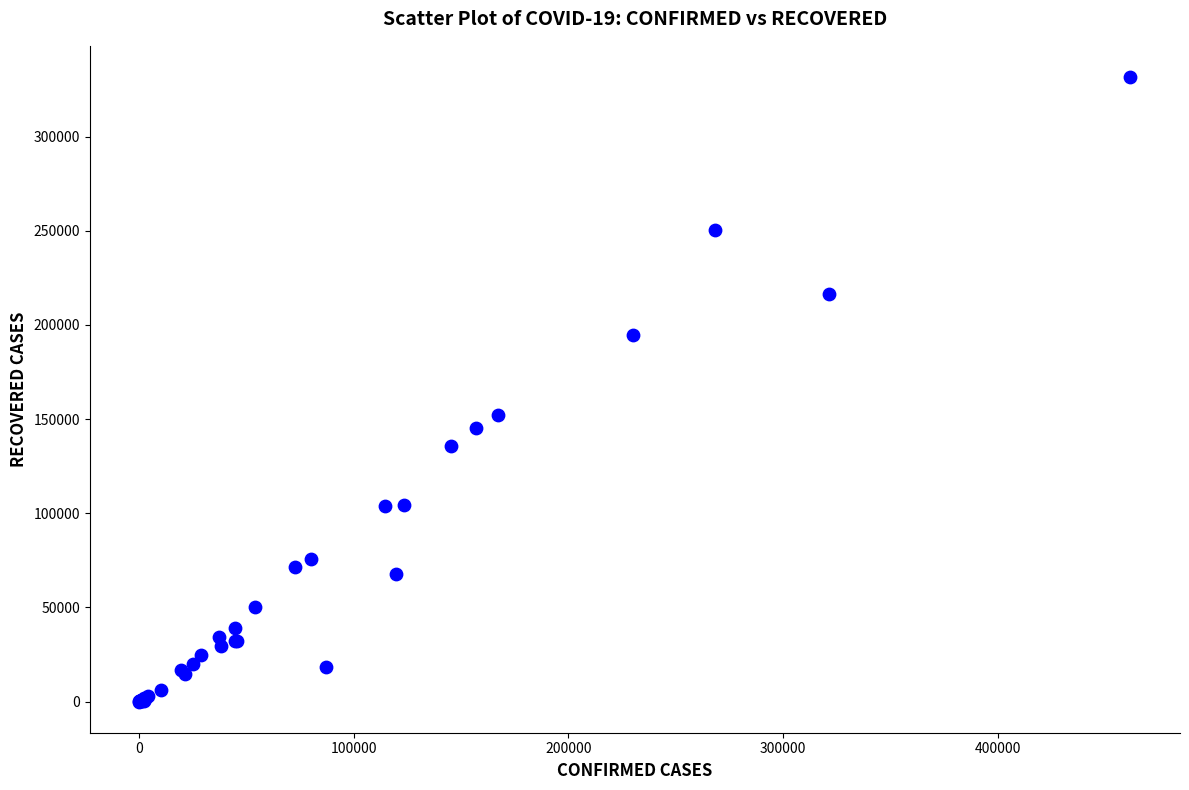

What Y value in the scatter plot is closest to 165827?

152017